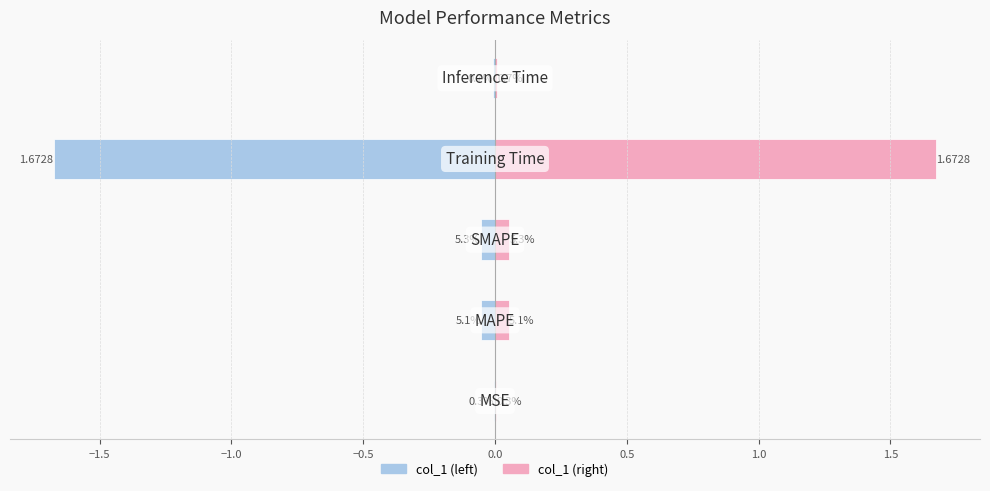

What position from the right is SMAPE?

3